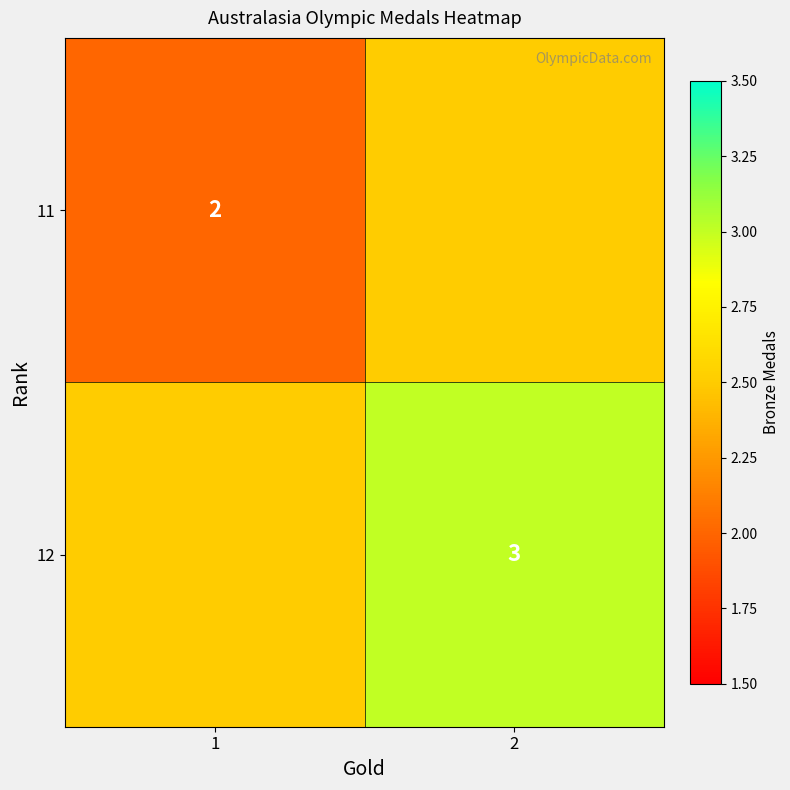

The value of 12 at 2 is 3.0. True or false?

True